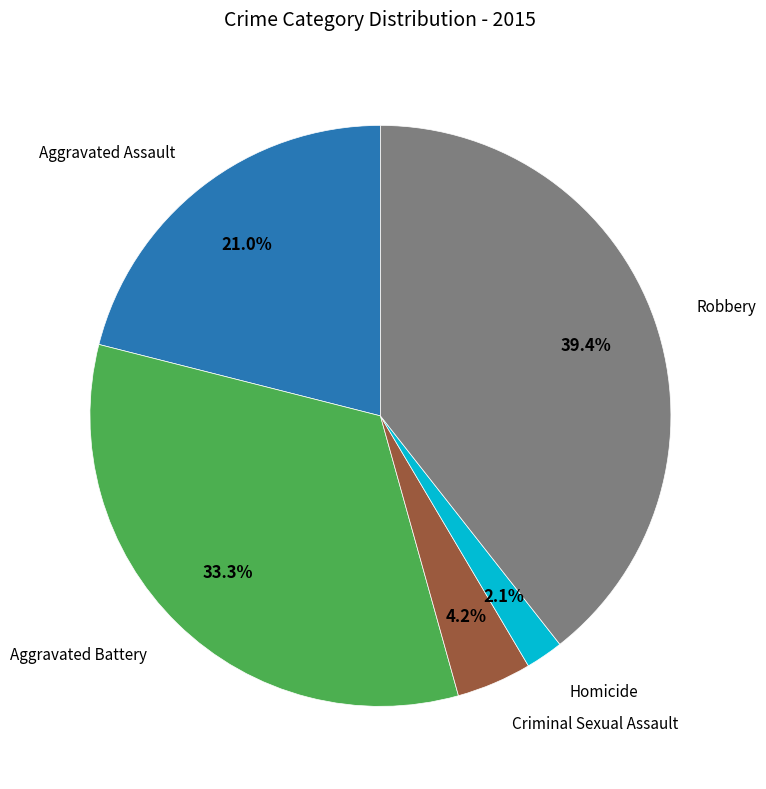

Is there a majority slice in this chart?

No